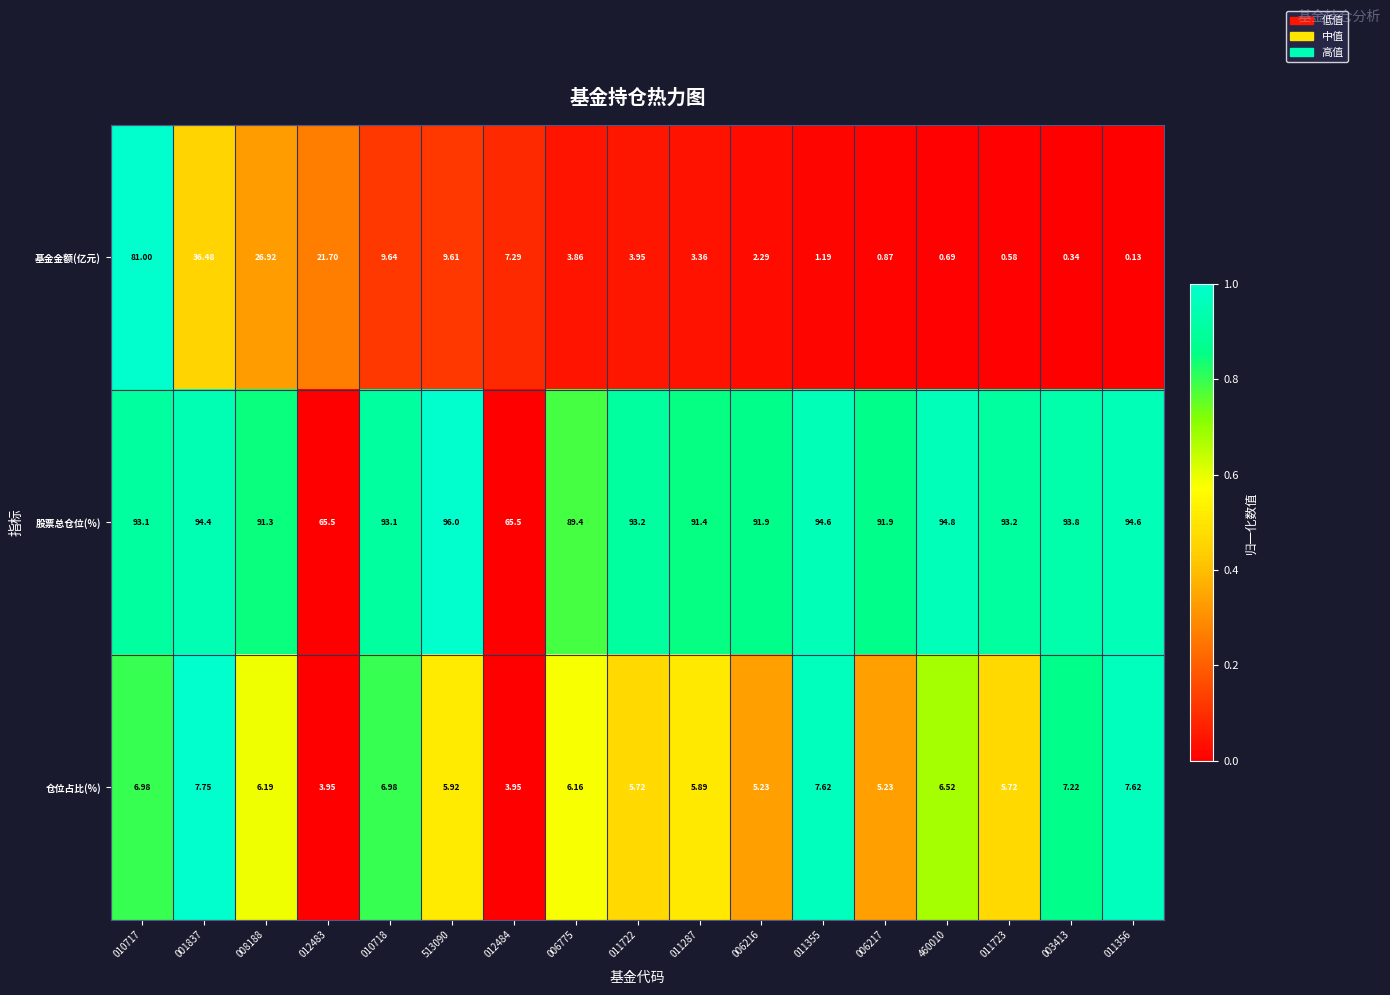

Which series has the widest spread of values?

基金金额(亿元)